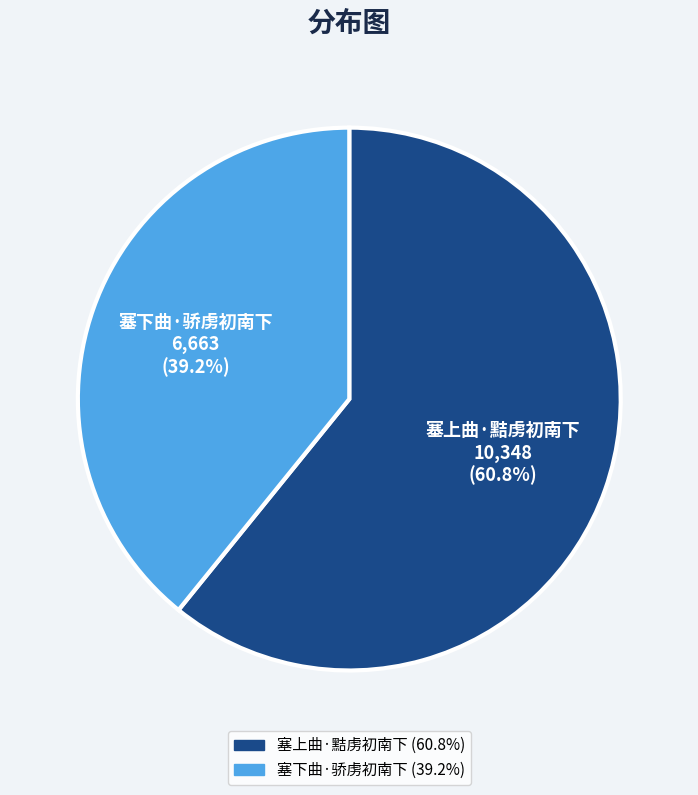

The 塞下曲·骄虏初南下 slice represents 30% of the pie. True or false?

False